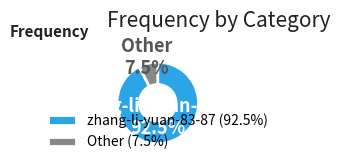

To the nearest percent, what is the difference between the largest and smallest slice percentages?

85%